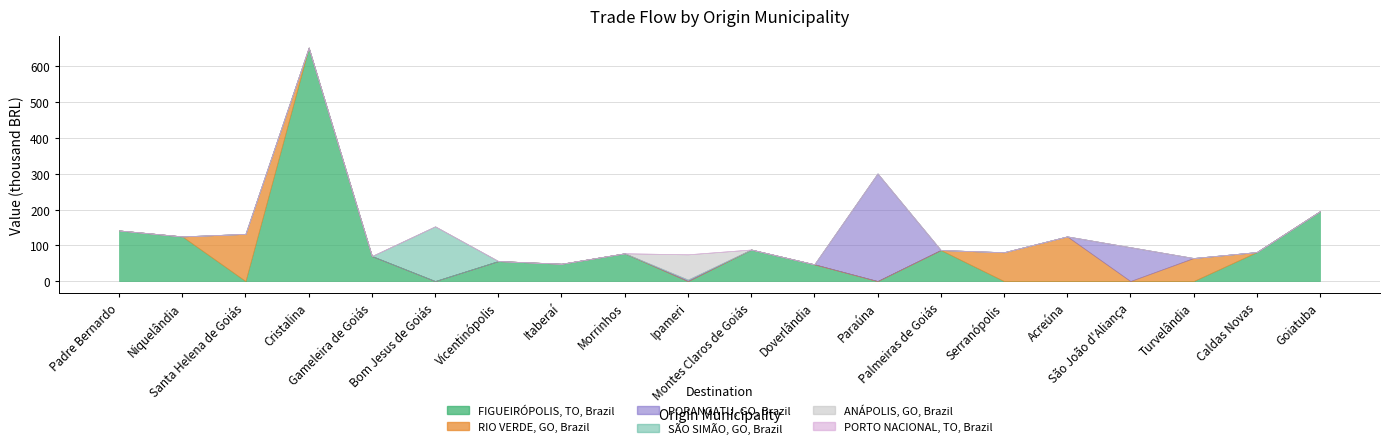

What is the total value across all series at Serranópolis?

80596.5